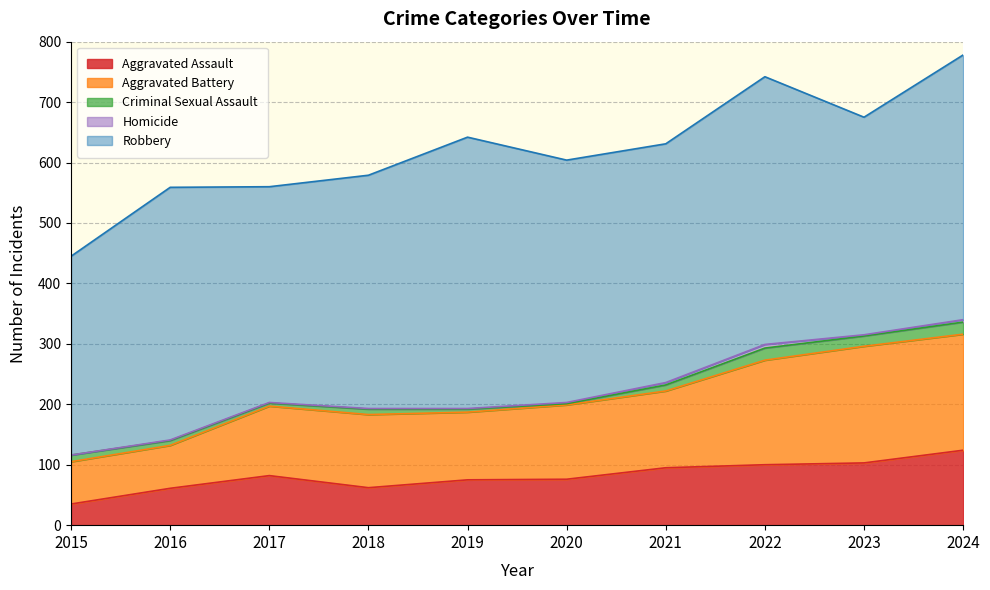

How many interior local valleys does the Aggravated Assault series have?

1